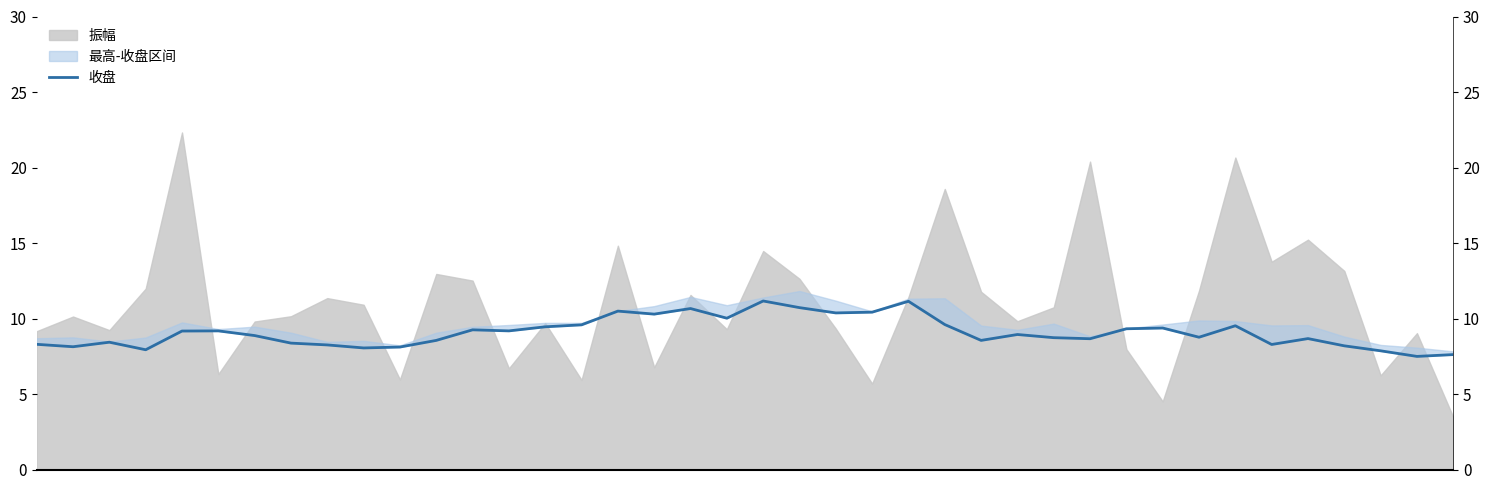

Does the chart have visible grid lines?

No